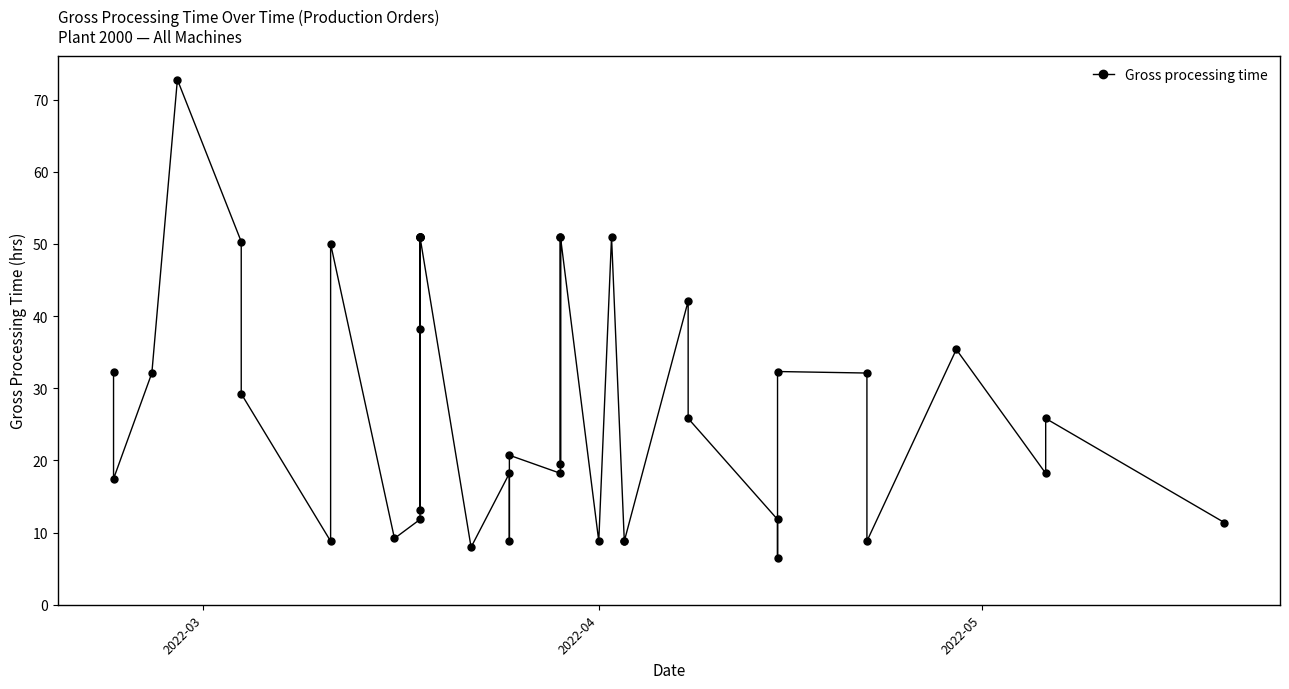

How many interior local valleys (lower than both neighbors) does the data have?

12